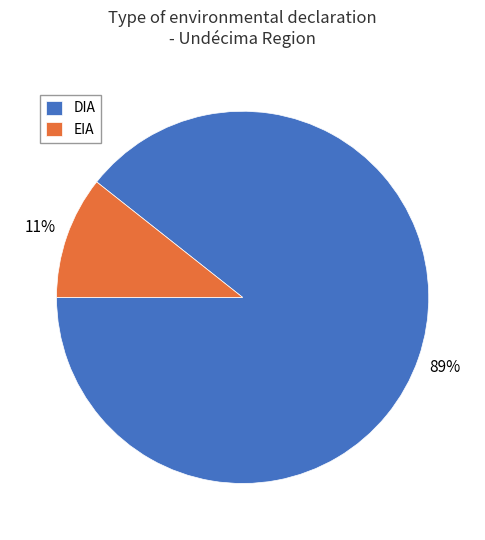

How many slices are in this pie chart?

2